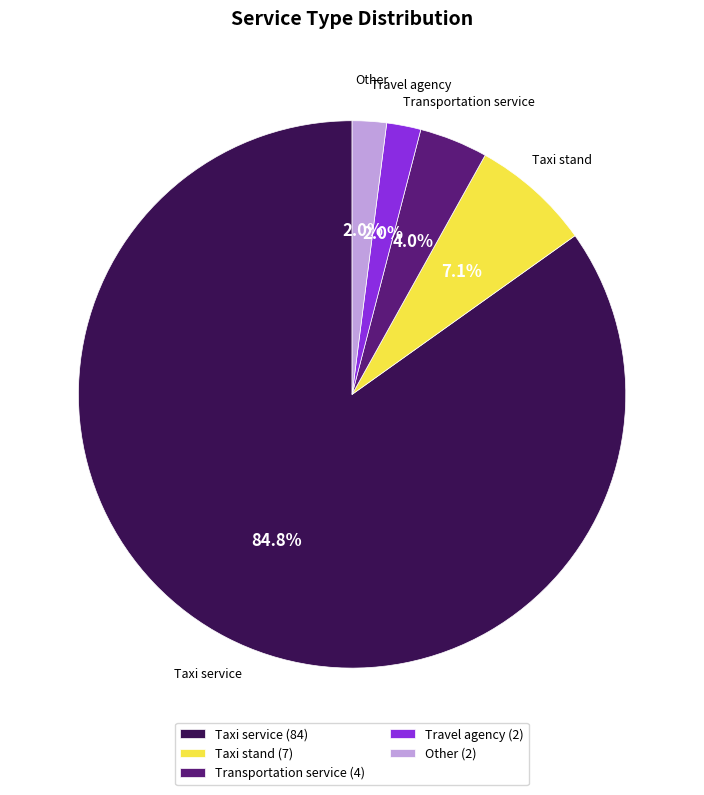

What percentage is the Taxi stand slice, to the nearest percent?

7%